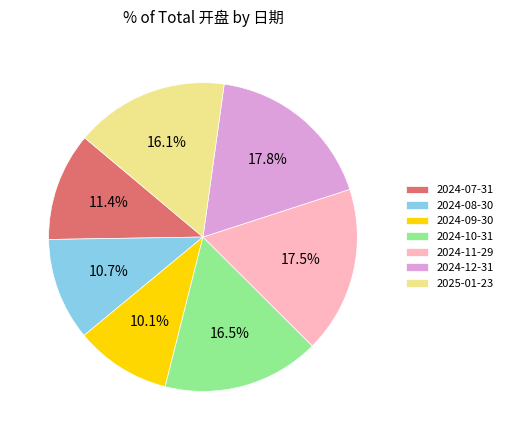

What is the smallest slice in the pie chart?

2024-09-30